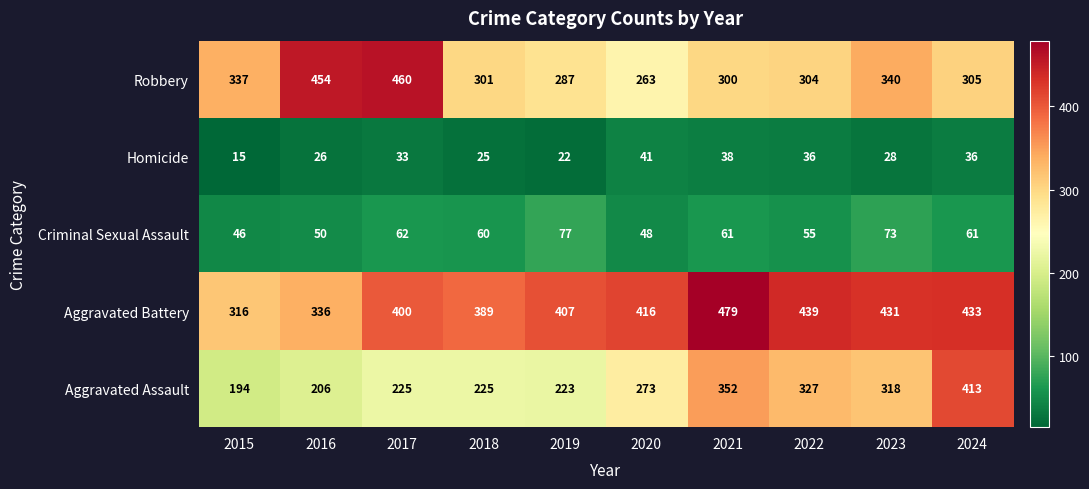

Count the number of data series in this chart.

5